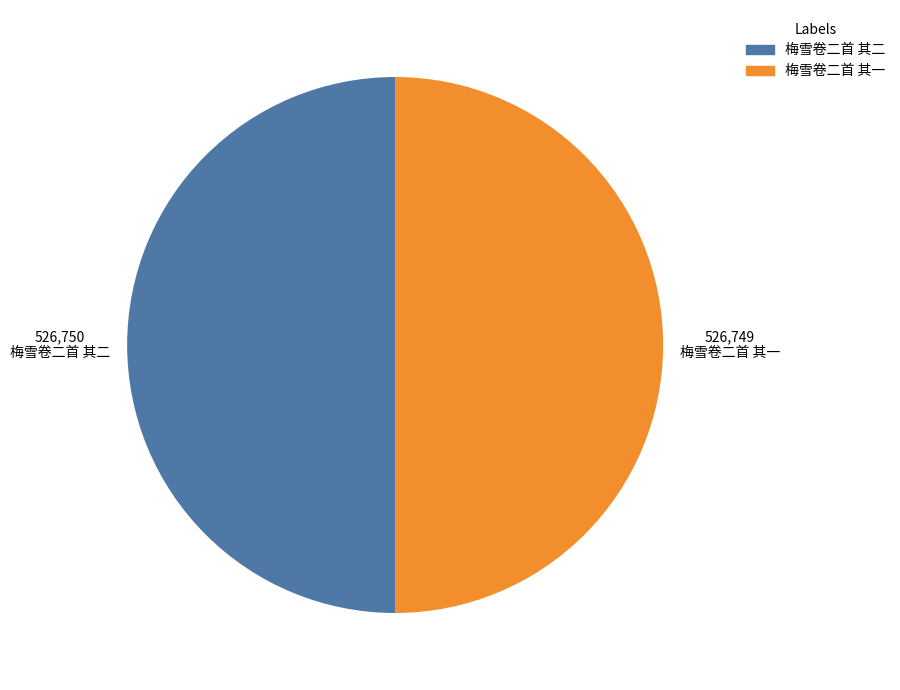

What is the ratio of the value at 梅雪卷二首 其二 to the value at 梅雪卷二首 其一?

1.0